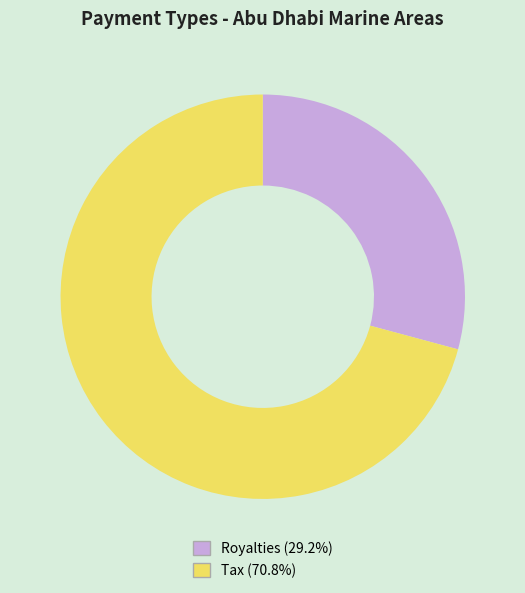

Approximately how many times larger is the value at Royalties (29.2%) compared to Tax (70.8%)?

0.4